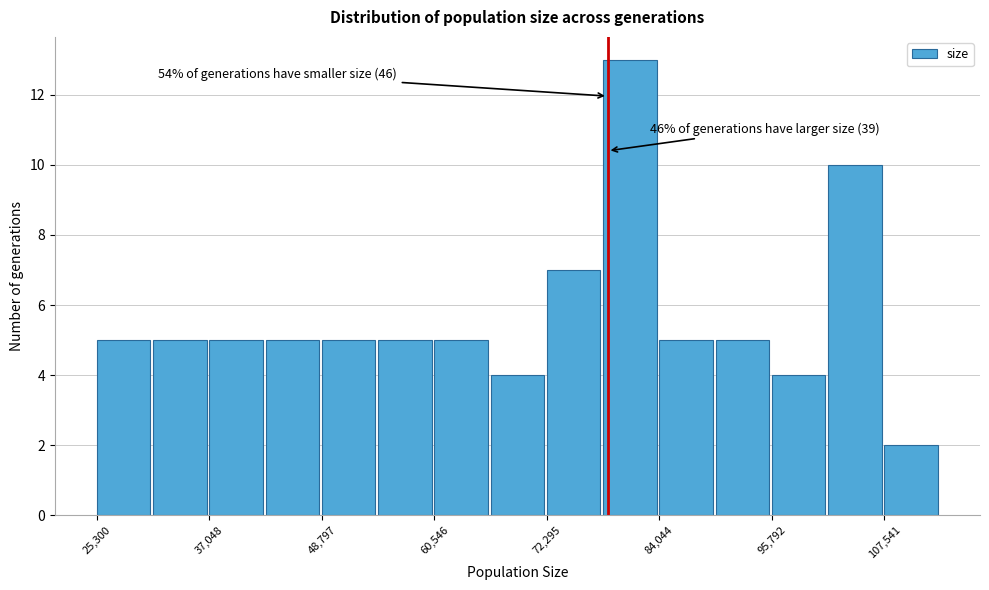

Read against the x-axis, roughly where is the centre of the tallest bar?

80000